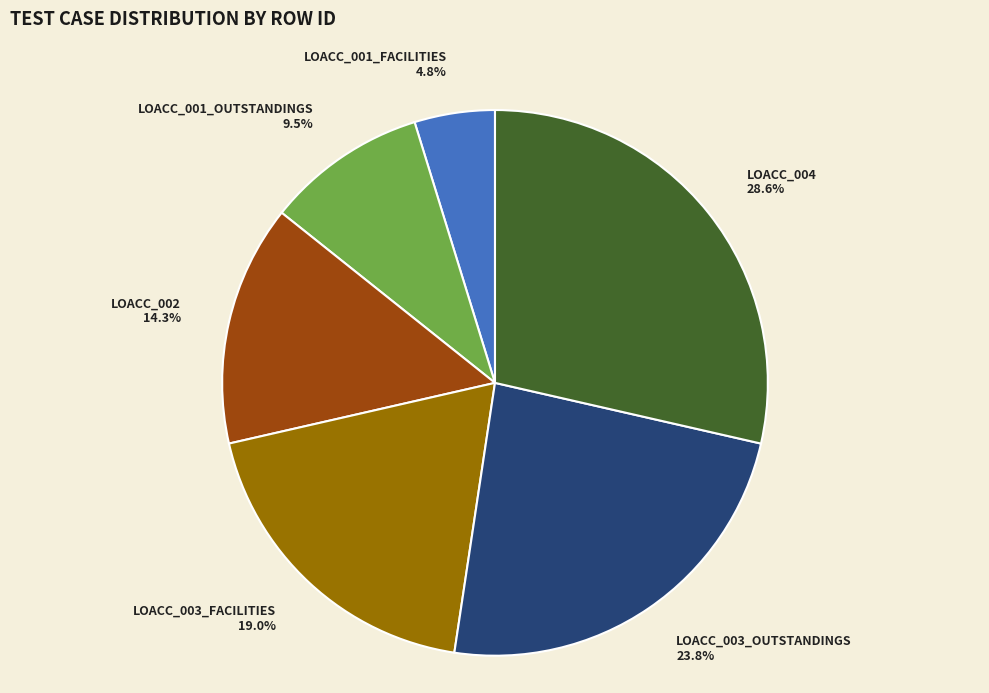

The LOACC_003_OUTSTANDINGS slice represents 24% of the pie. True or false?

True